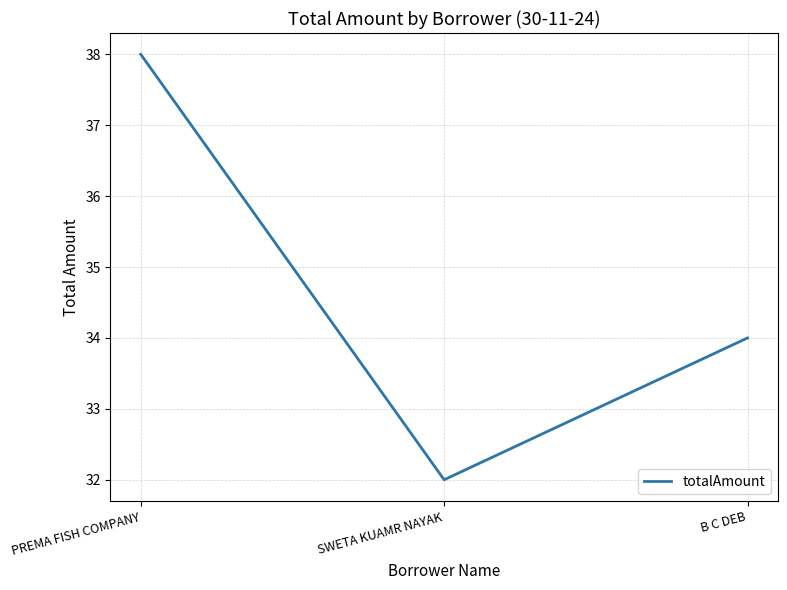

Reading right to left, transcribe all the data shown in this chart.

34	32	38